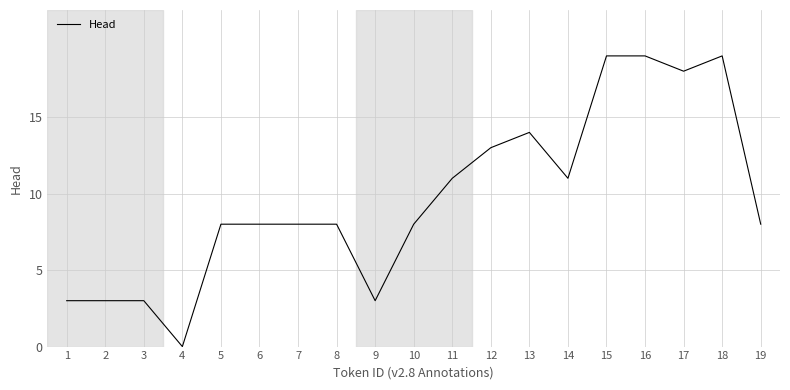

What is the sum of all values?

184